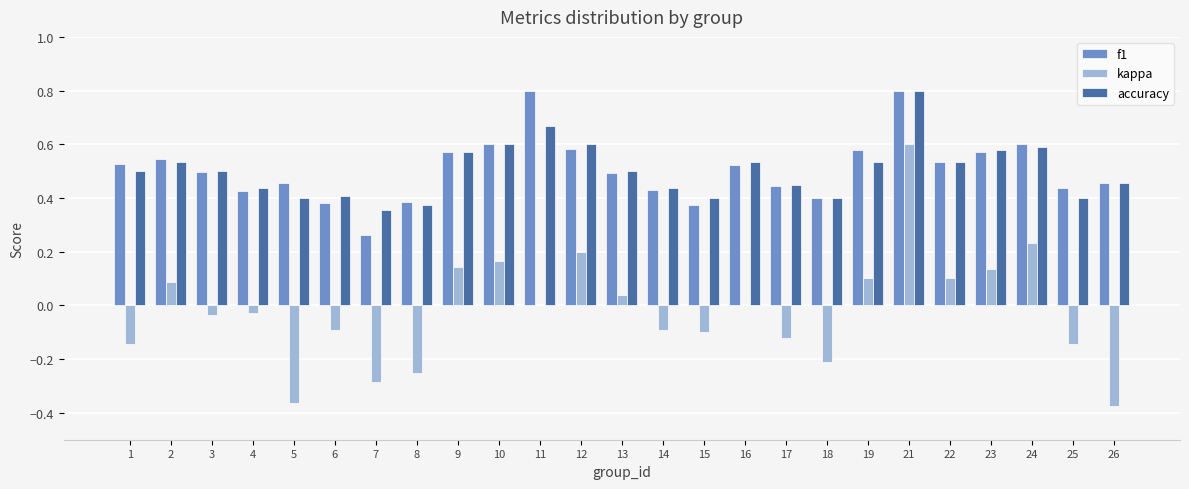

What is the maximum value shown in the chart?

0.8